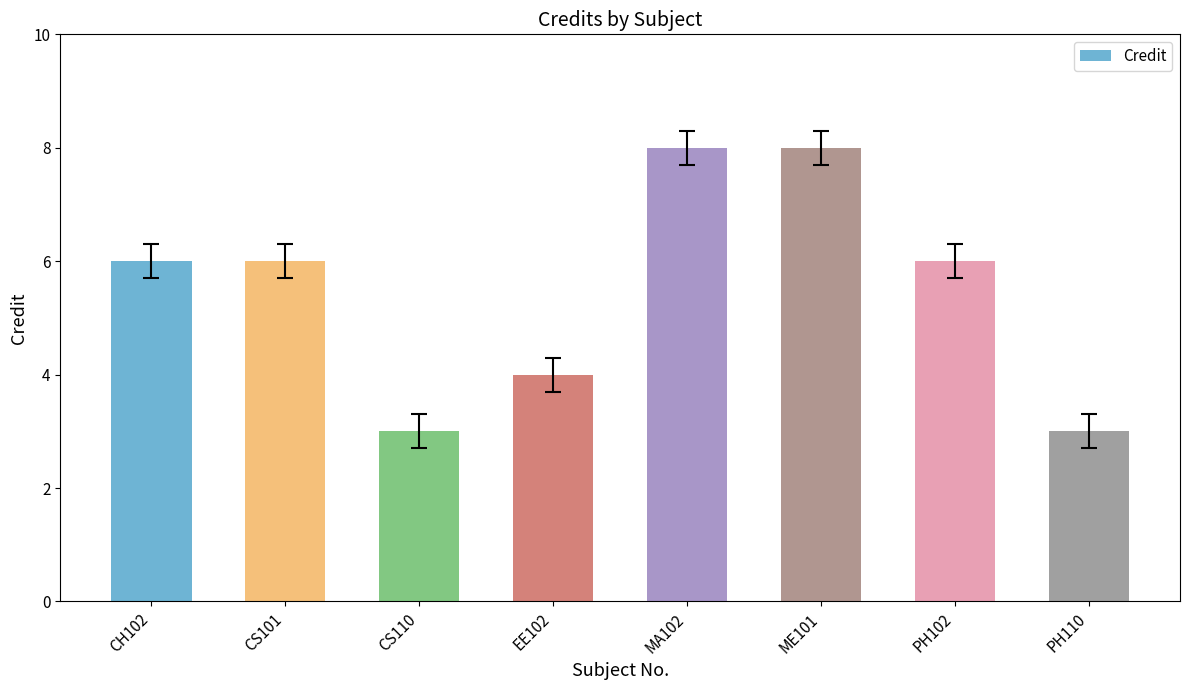

Count the values in the range 4 to 8.

6